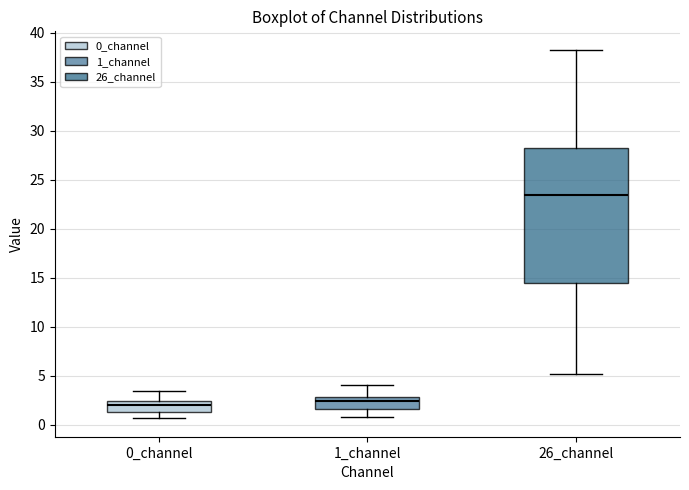

Which box's median line is the highest?

26_channel